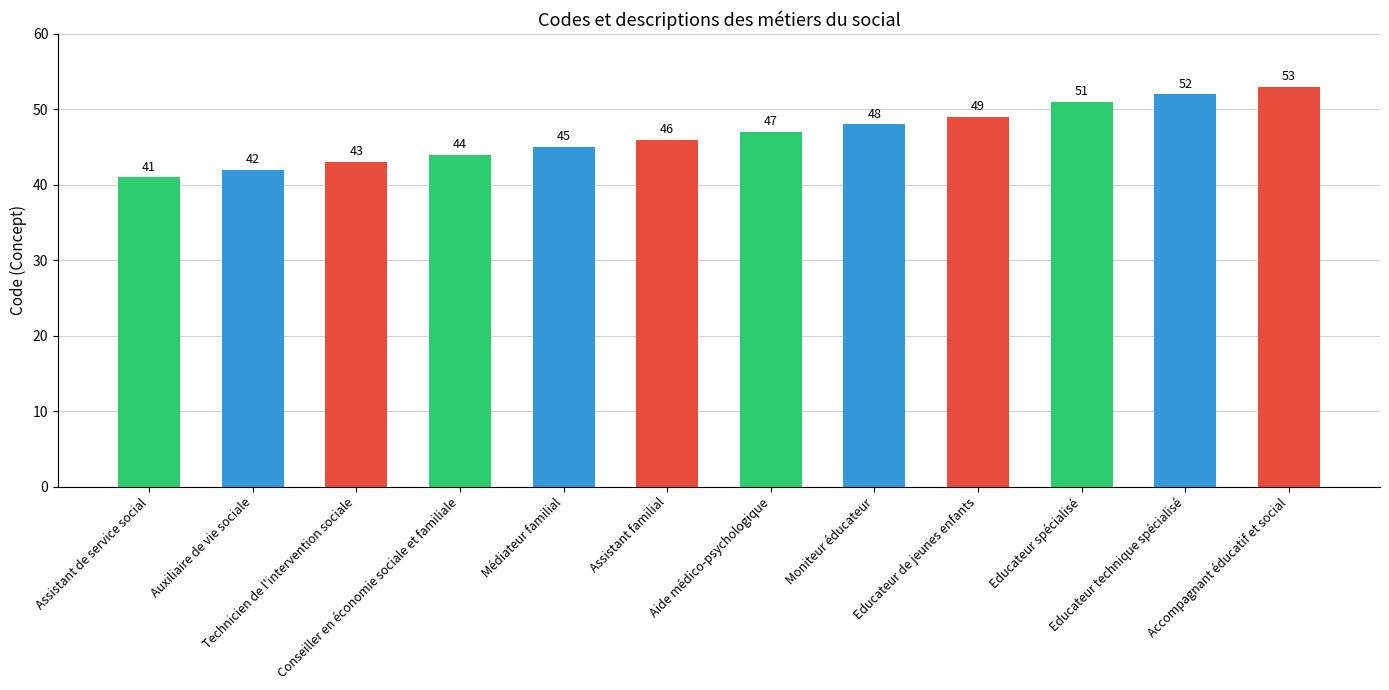

What is the value of the 10th bar from the left?

51